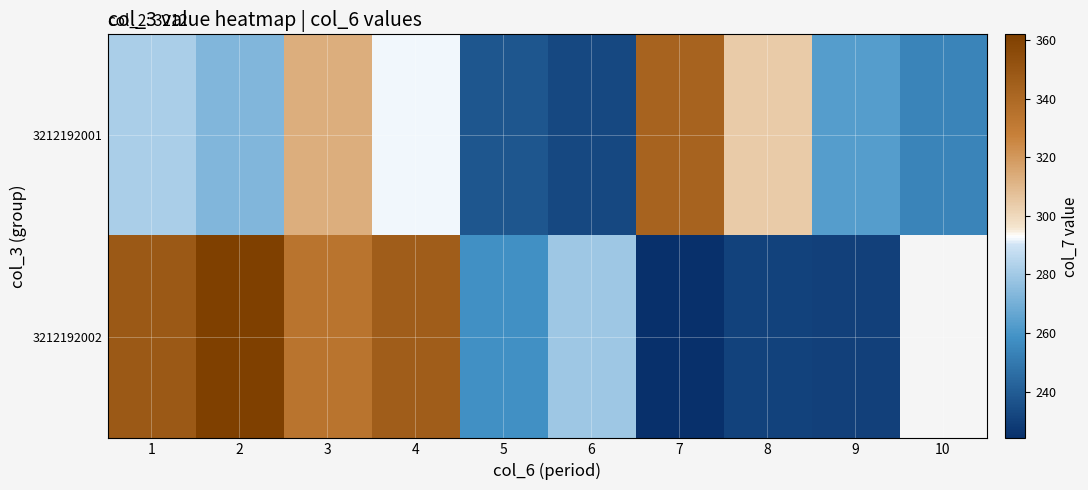

What is the highest value of the 3212192002 series?

362.0